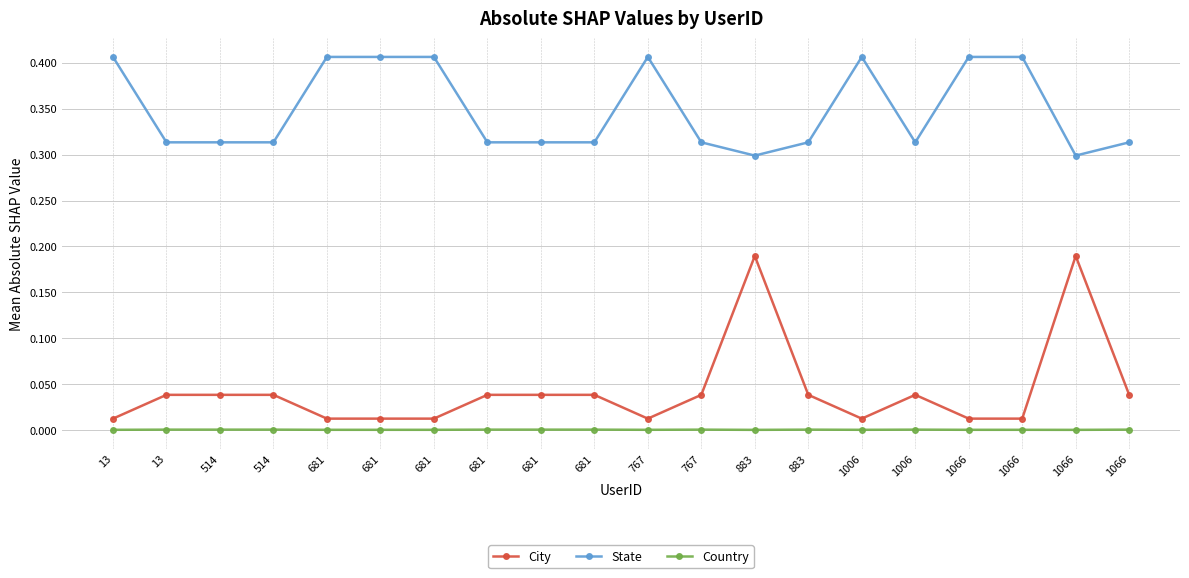

Which series has the widest spread of values?

City